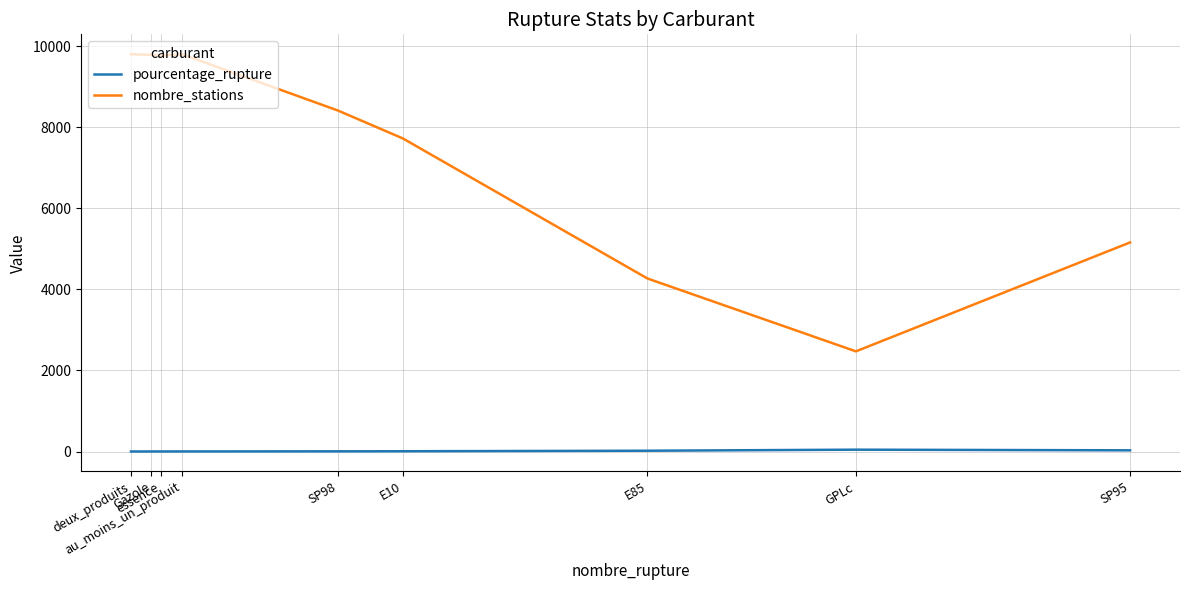

Which series has the widest spread of values?

nombre_stations